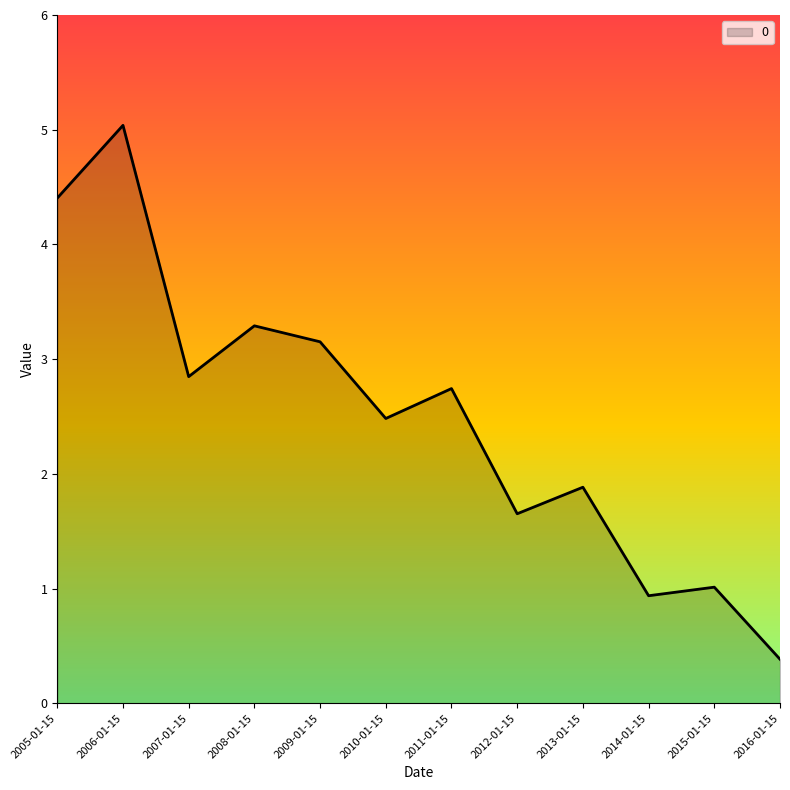

The value at 2015-01-15 is 1.0. True or false?

True